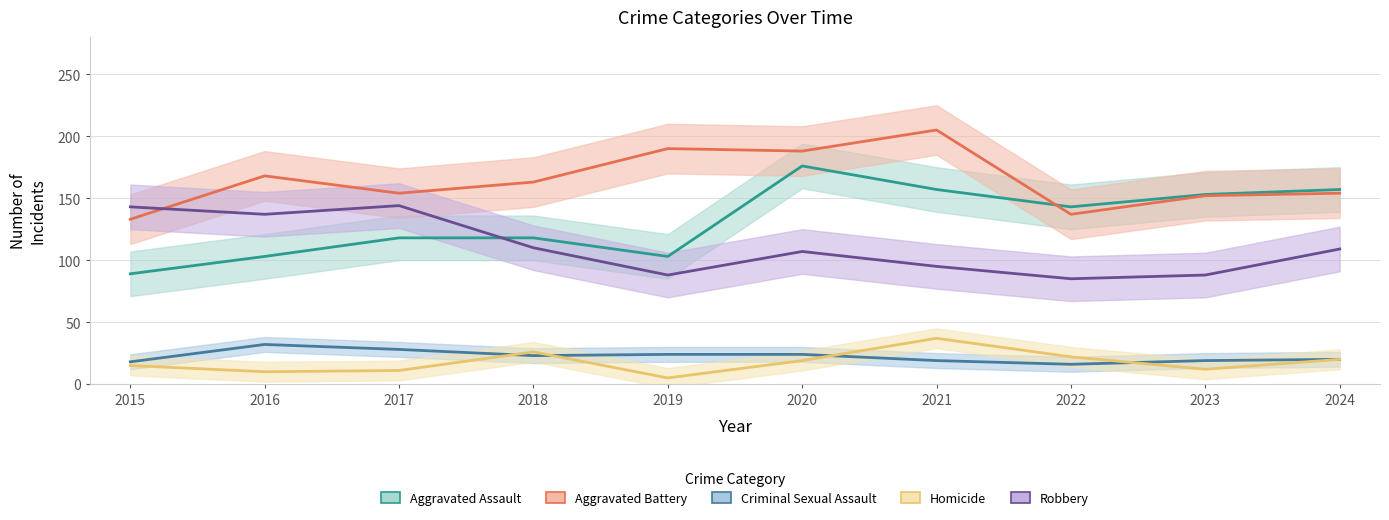

Which series has the largest total across all categories?

Aggravated Battery